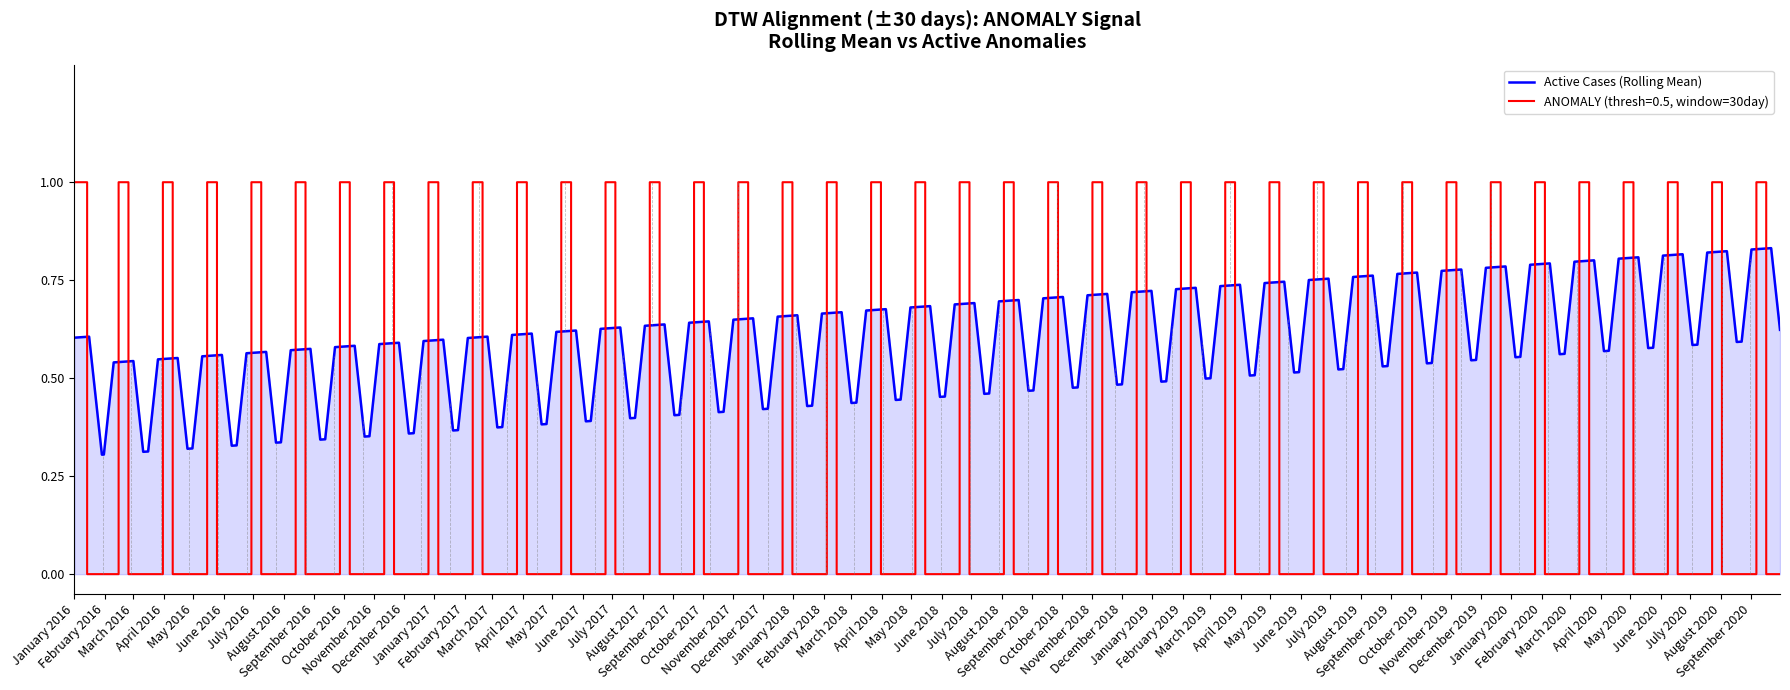

After their last crossing, which series has the higher values: ANOMALY (thresh=0.5, window=30day) or Active Cases (Rolling Mean)?

Active Cases (Rolling Mean)